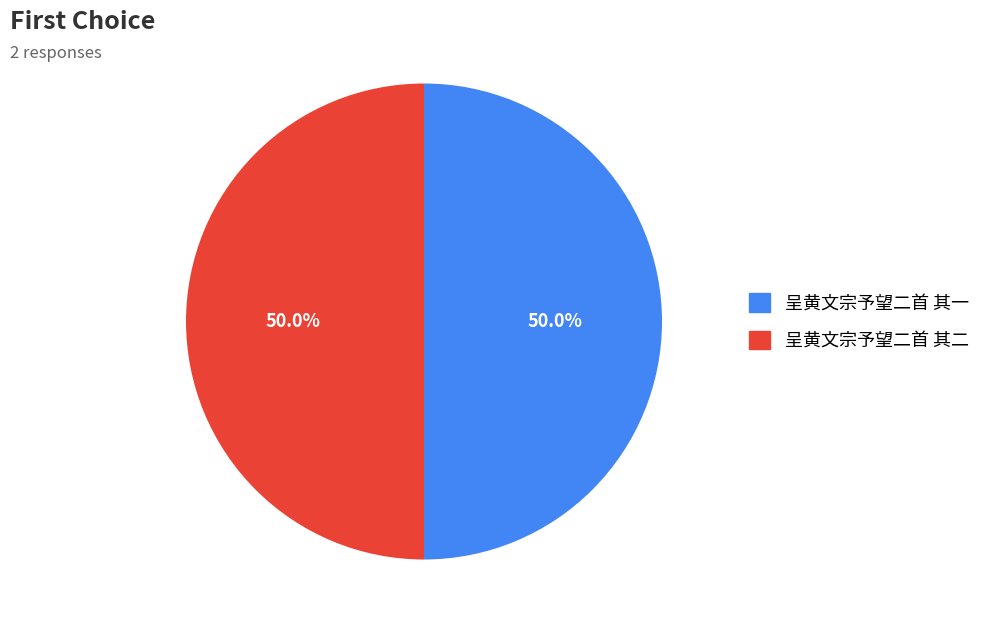

Approximately how many times larger is the value at 呈黄文宗予望二首 其二 compared to 呈黄文宗予望二首 其一?

1.0